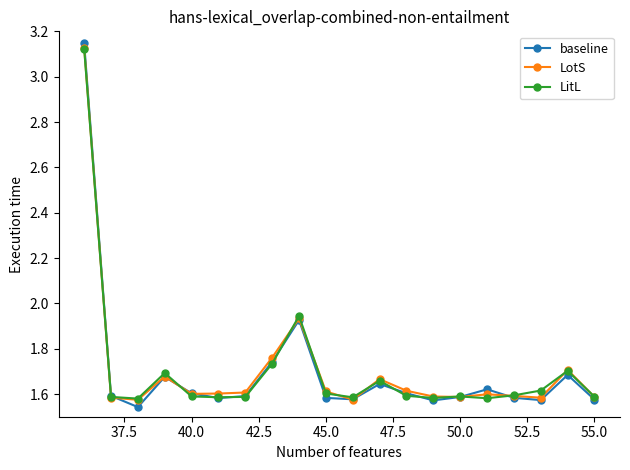

Does the chart display data point markers on the line(s)?

Yes